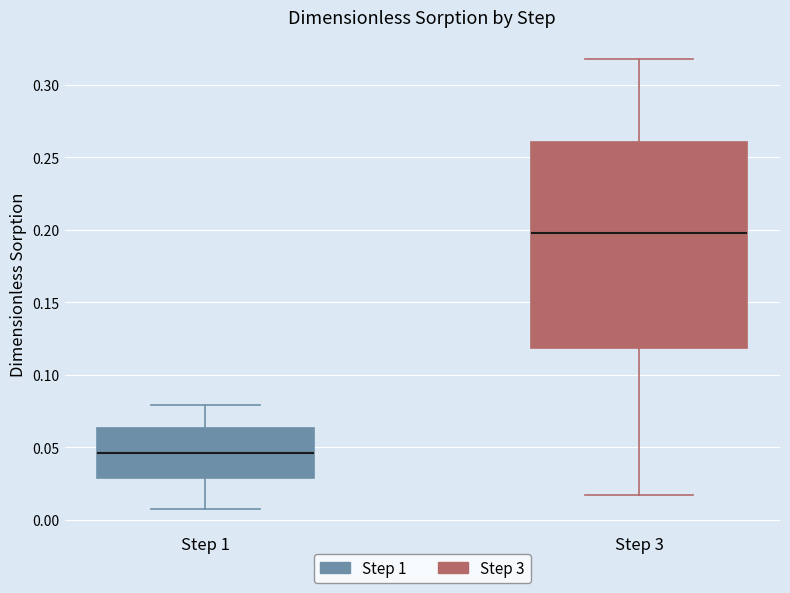

Reading left to right, transcribe this box plot: for each box, give where its median line is, the range the box spans, and where its two whiskers end, as read against the y-axis. The values are not printed on the chart, so give them approximately, as read against the axis.

Step 1: median 0.045, box 0.030 to 0.065, whiskers 0.010 to 0.080
Step 3: median 0.200, box 0.120 to 0.260, whiskers 0.015 to 0.315